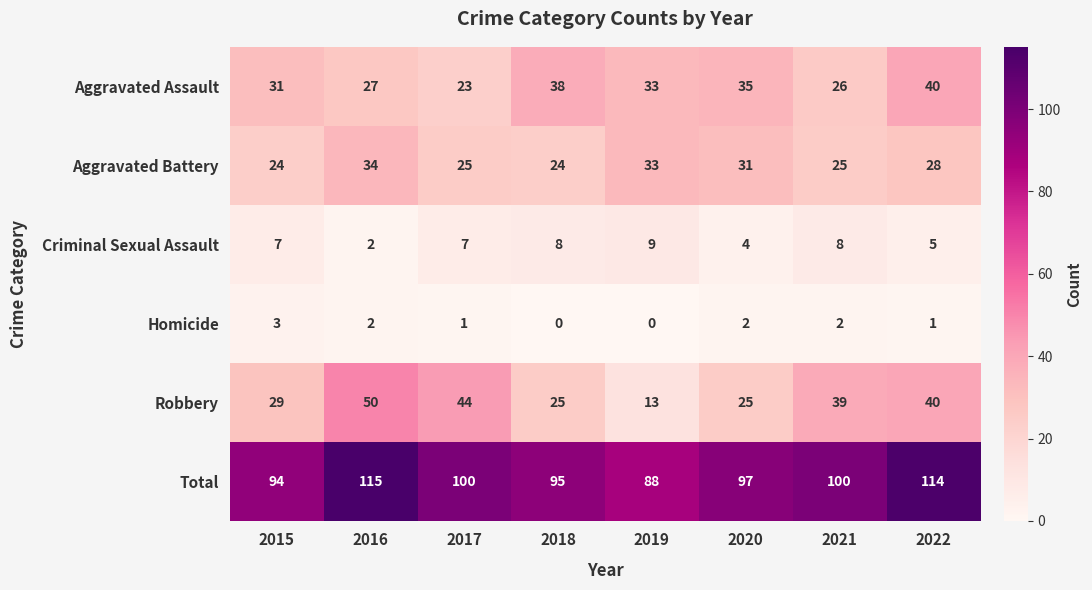

Which series has the largest total across all categories?

Total